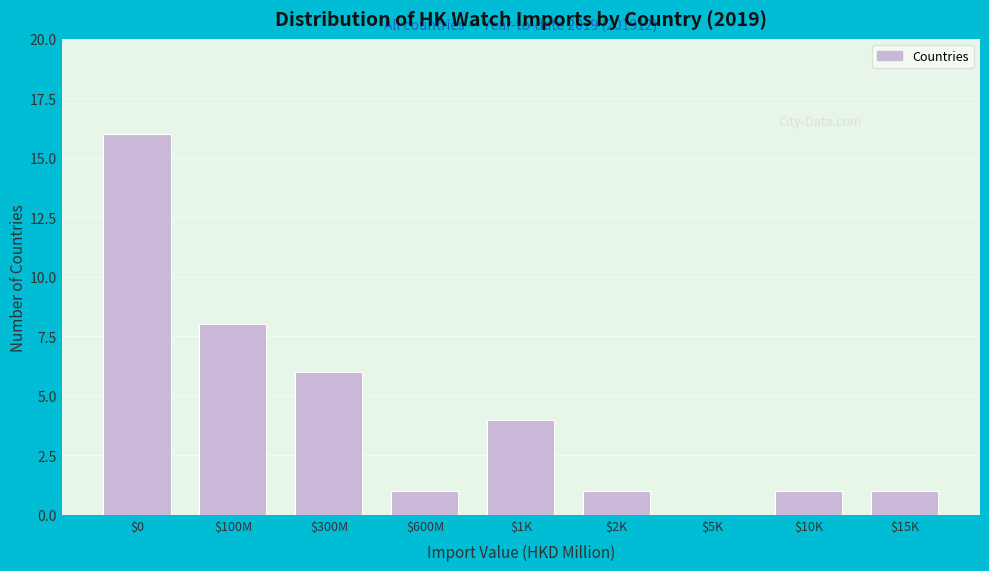

What is the sum of all values?

38